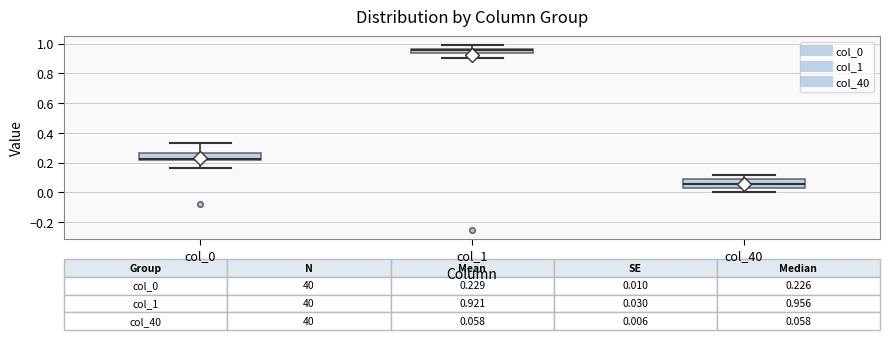

Which box has the highest median line?

col_1